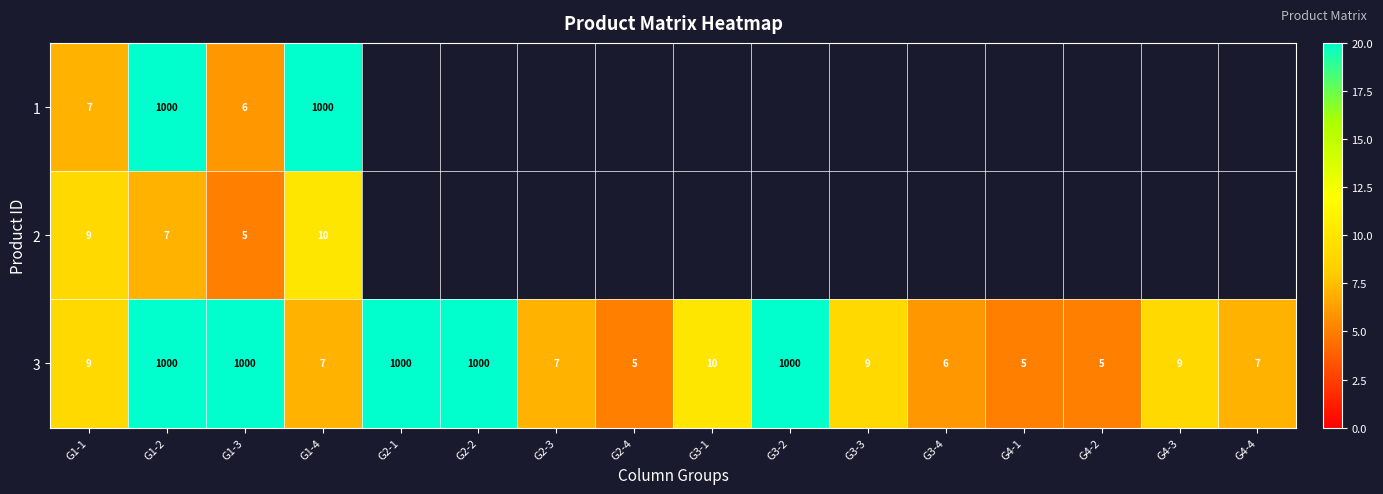

Is the value of 1 at G1-1 greater than the value of 3 at G2-1?

No